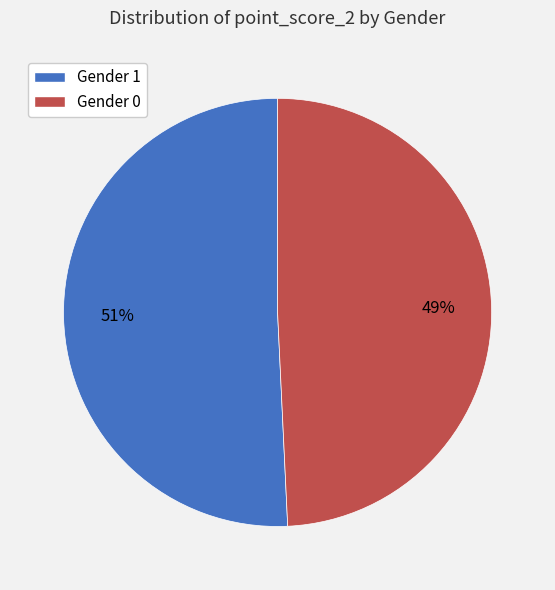

Rank the categories by value from highest to lowest.

Gender 1, Gender 0